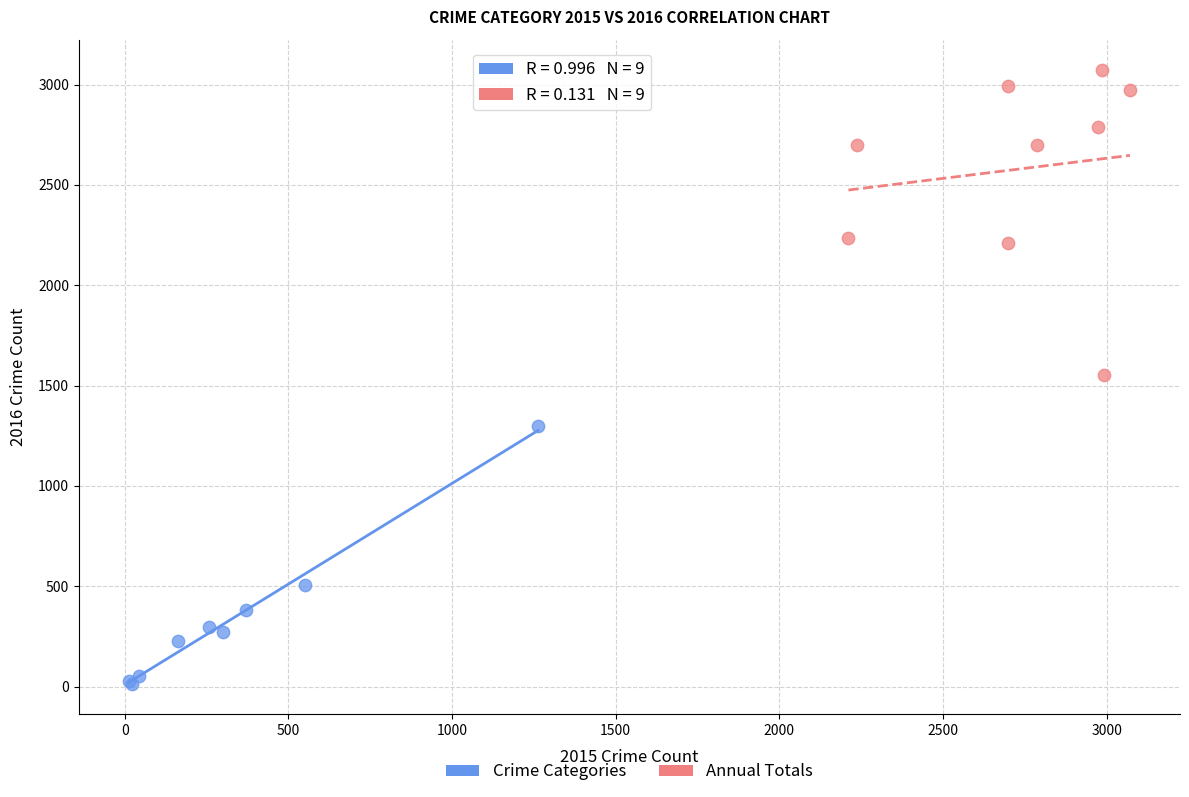

Which series has the largest Y range (max minus min)?

Annual Totals